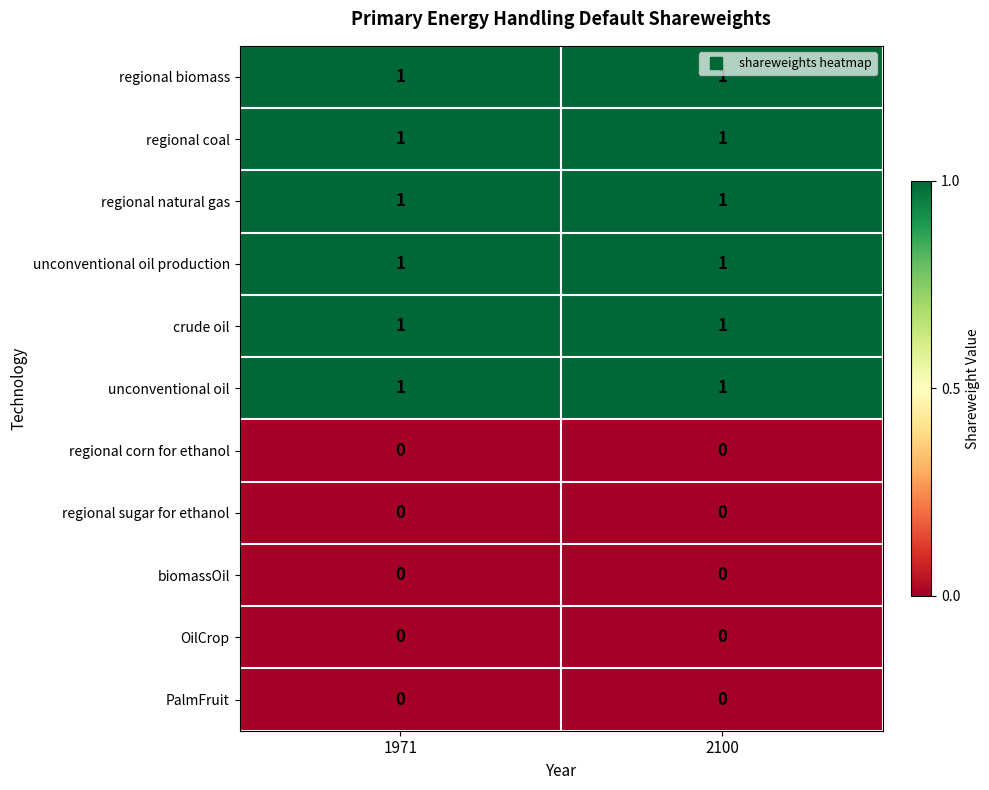

What is the total value across all series at 1971?

6